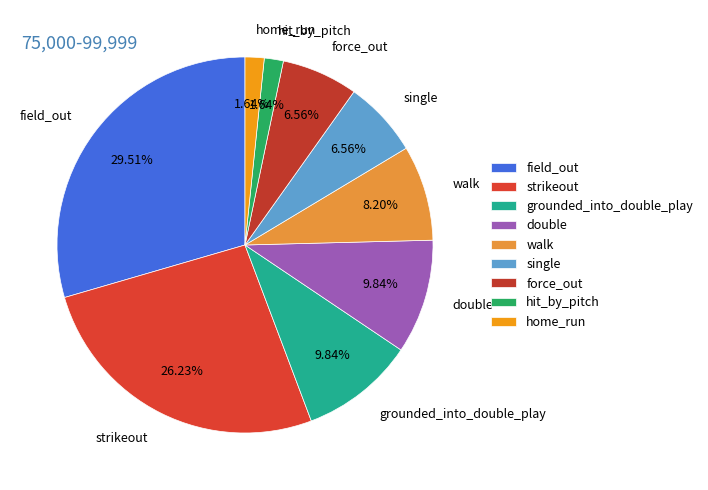

True or false: walk accounts for 8% of the total.

True